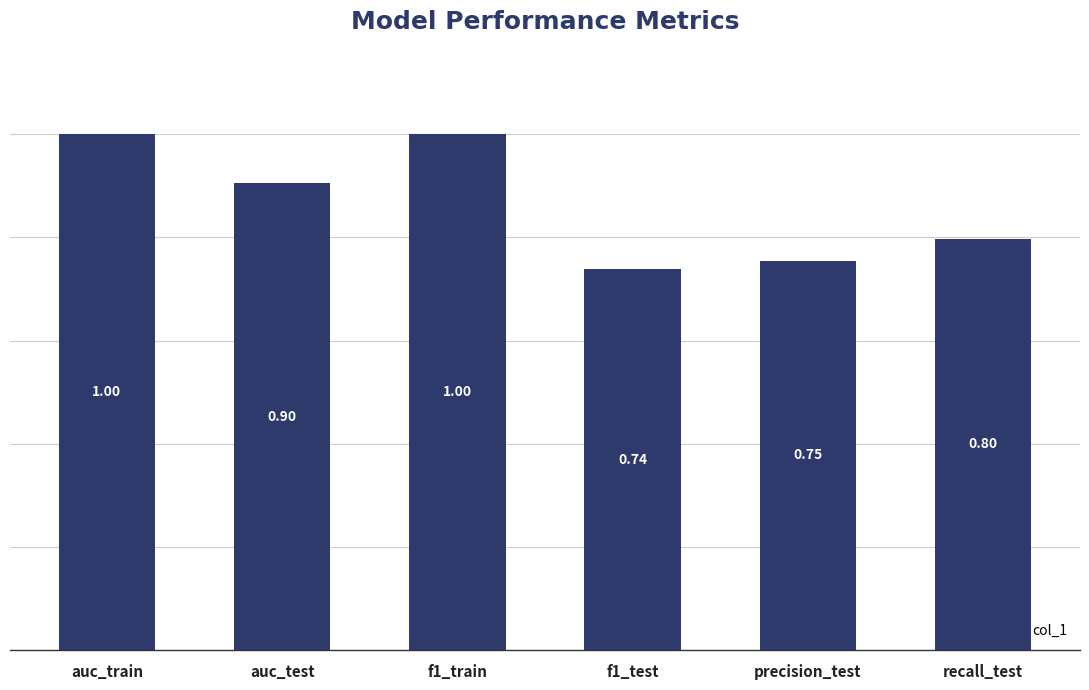

How many bars are there in total?

6